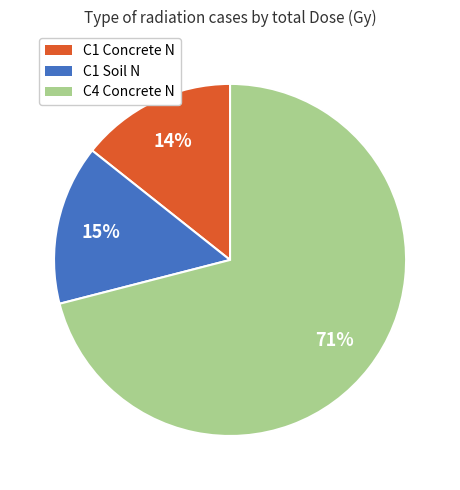

Combined, do C4 Concrete N and C1 Concrete N account for over 50%?

Yes